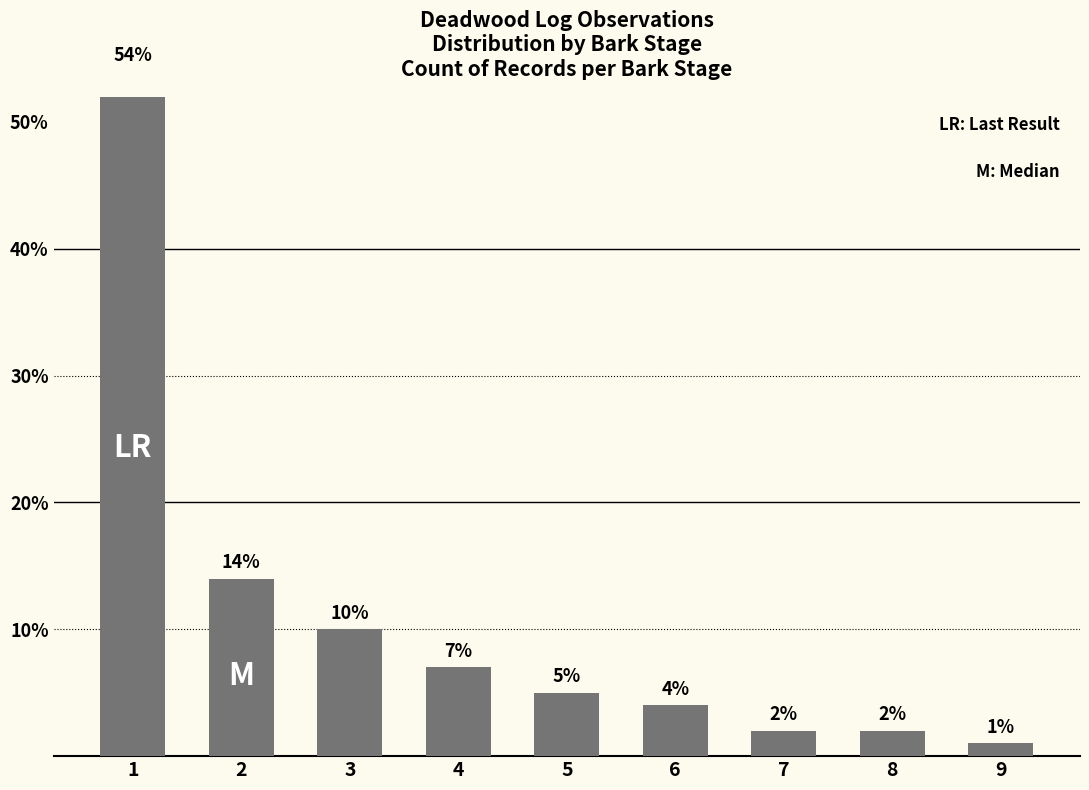

True or false: the data shows 12 at 4.

False